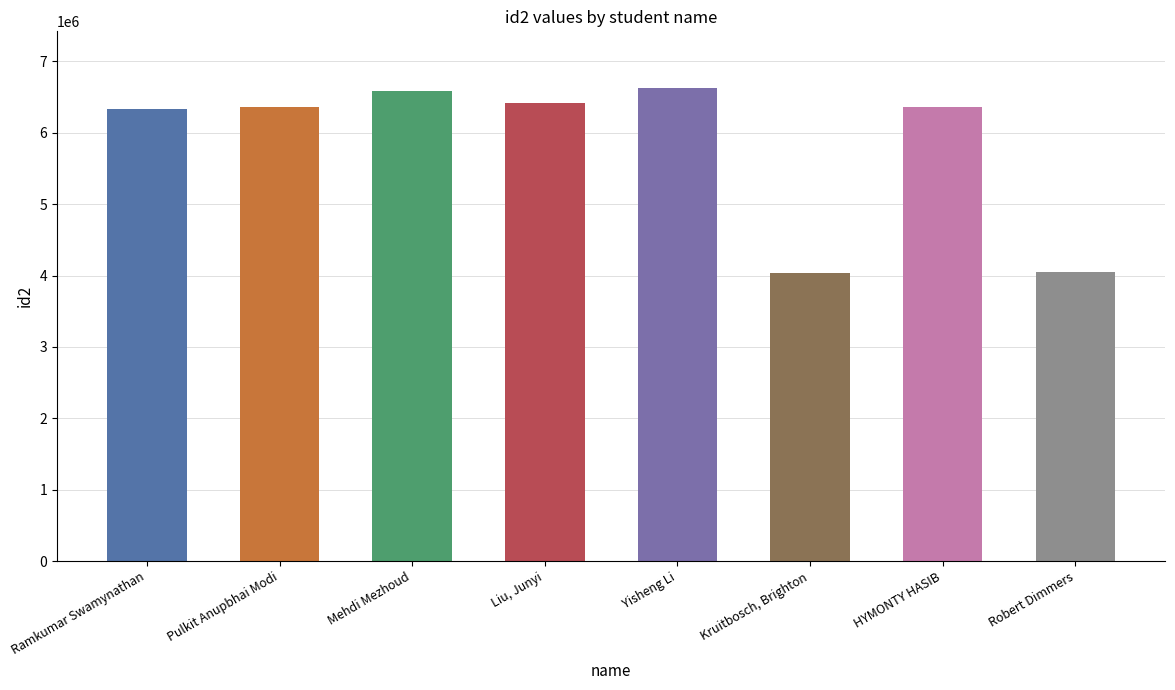

Rank the categories by value from lowest to highest.

Kruitbosch, Brighton, Robert Dimmers, Ramkumar Swamynathan, Pulkit Anupbhai Modi, HYMONTY HASIB, Liu, Junyi, Mehdi Mezhoud, Yisheng Li